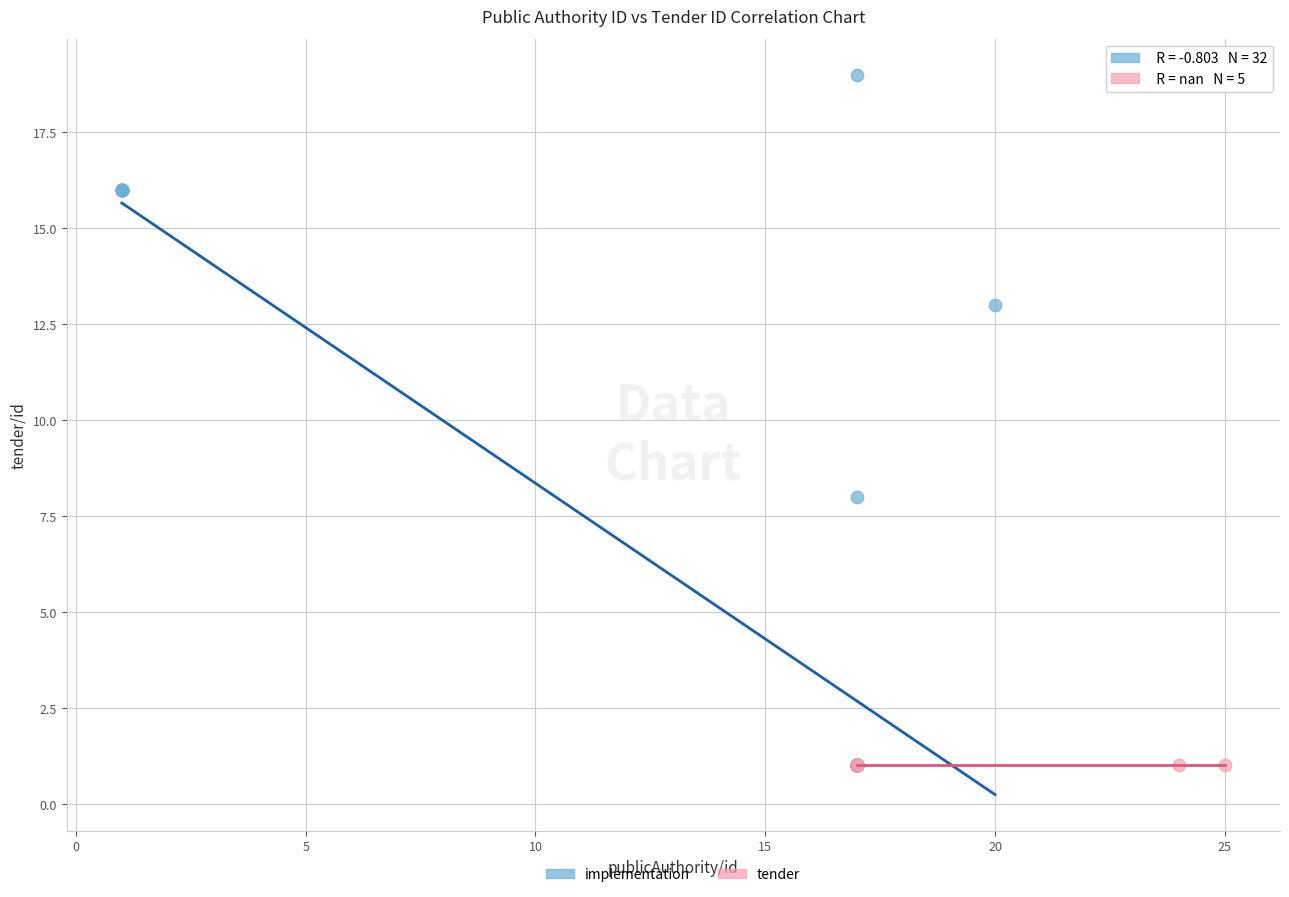

Which series contains the highest Y value?

implementation